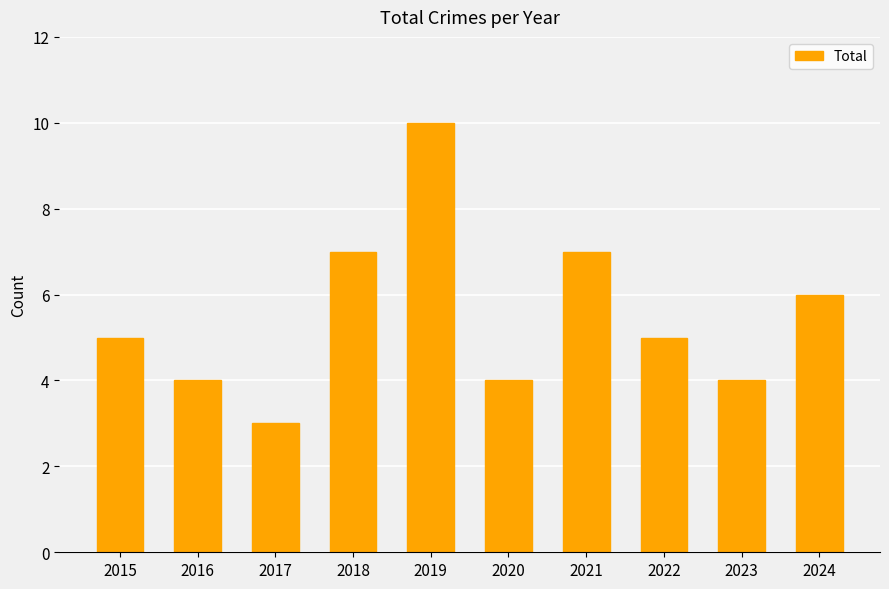

Does the chart contain stacked bars?

No